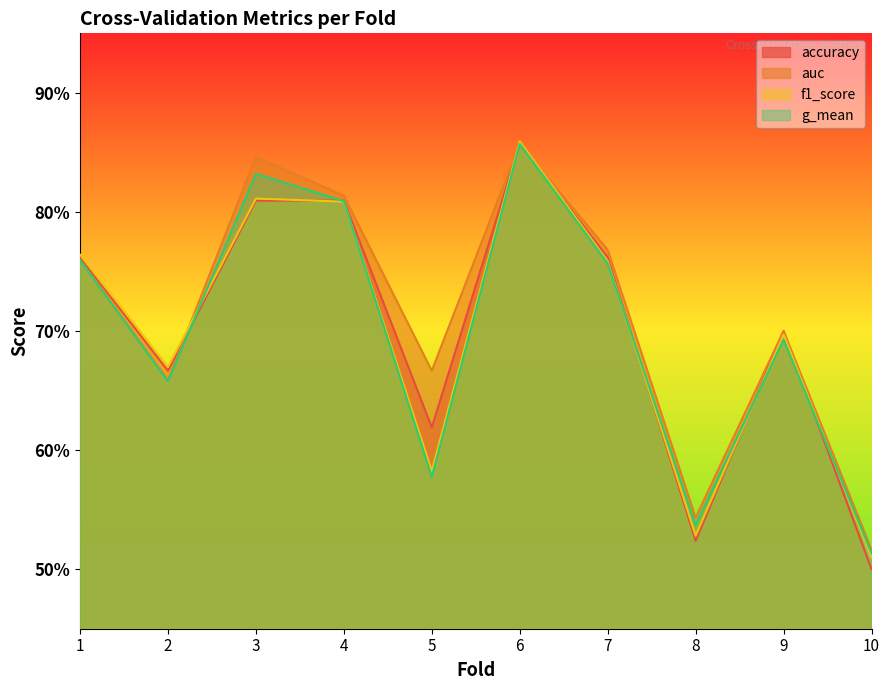

Which series has the widest spread of values?

accuracy